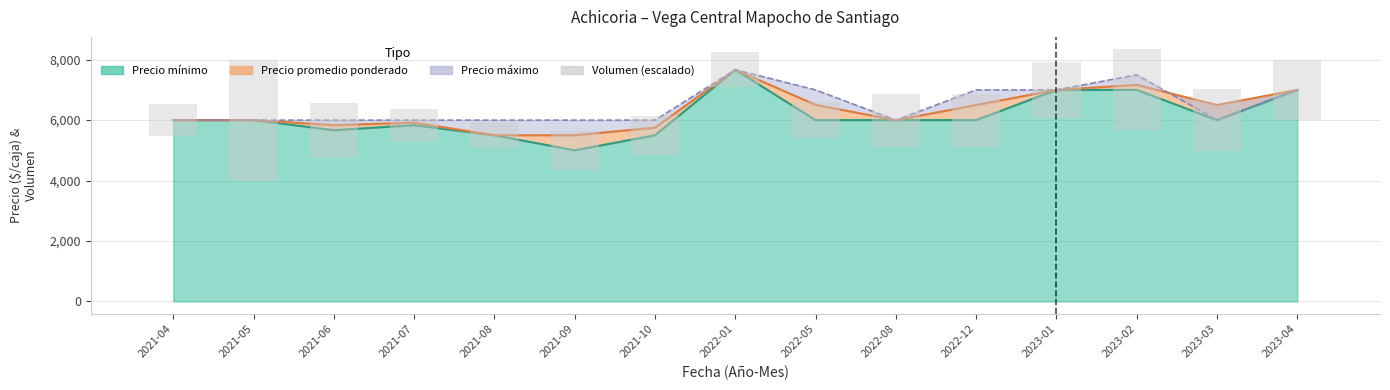

What is the minimum value shown in the chart?

850